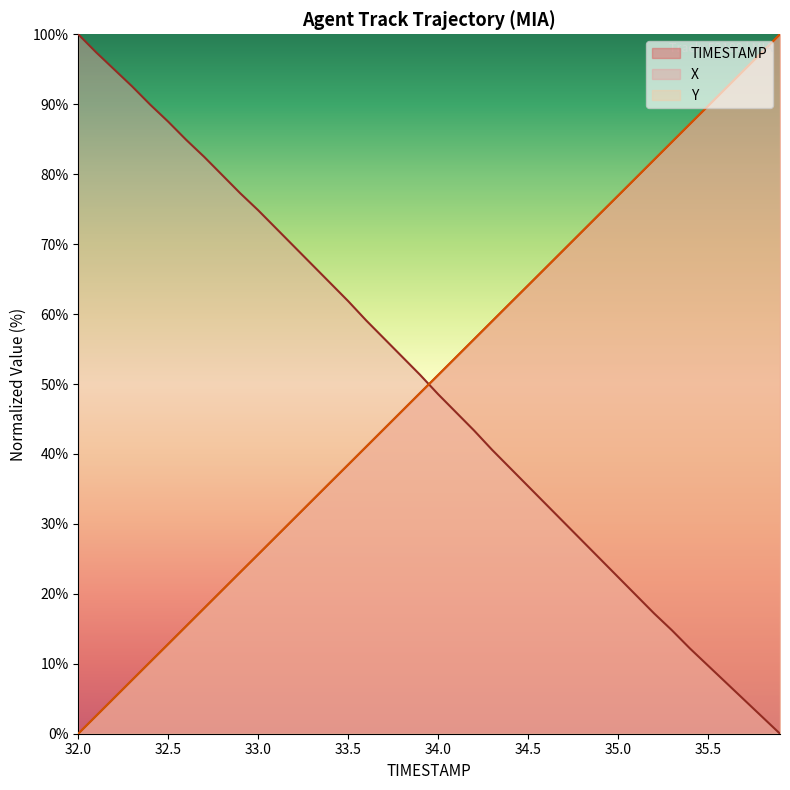

Which series changed the most between 33.0 and 34.9?

X